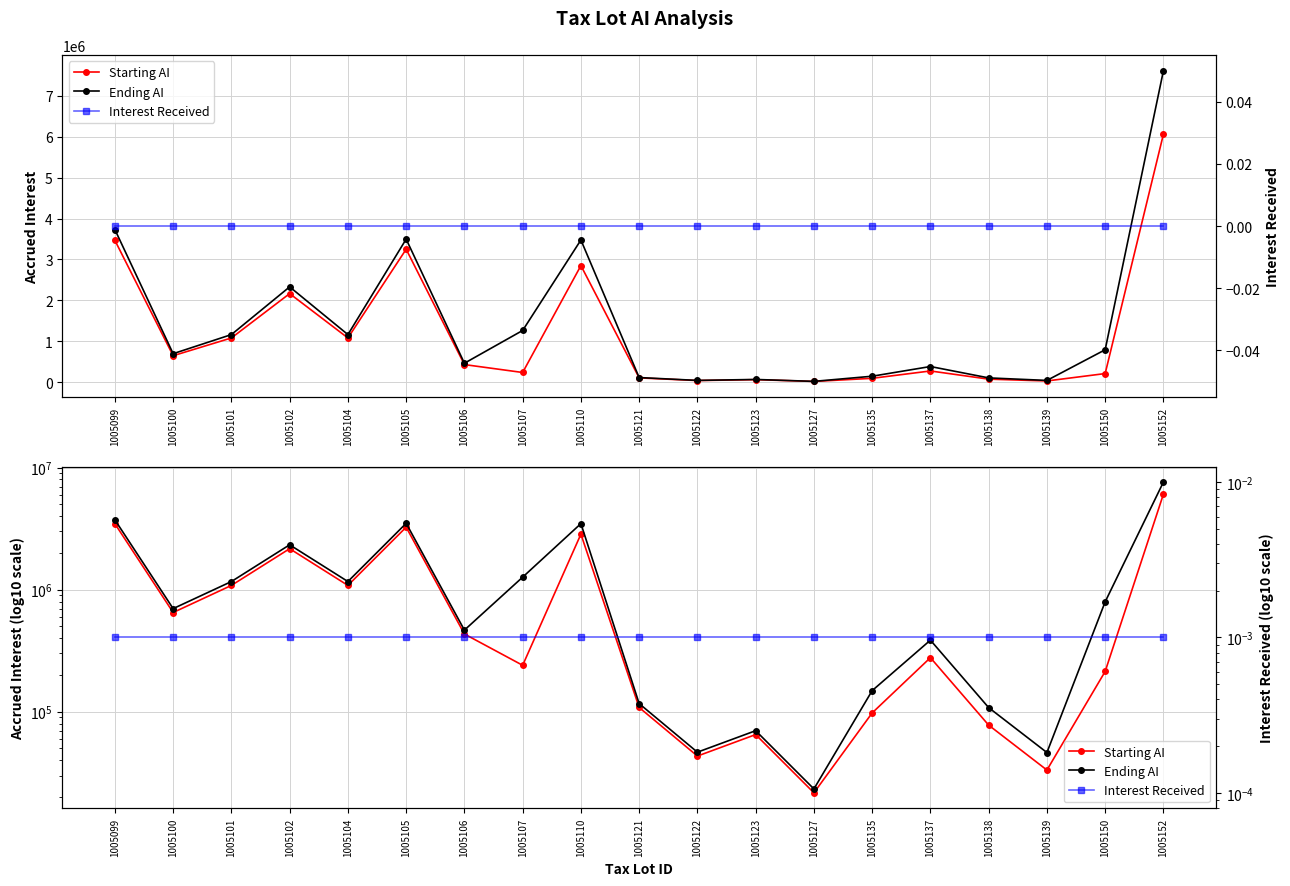

True or false: Starting AI and Interest Received intersect in this chart.

False